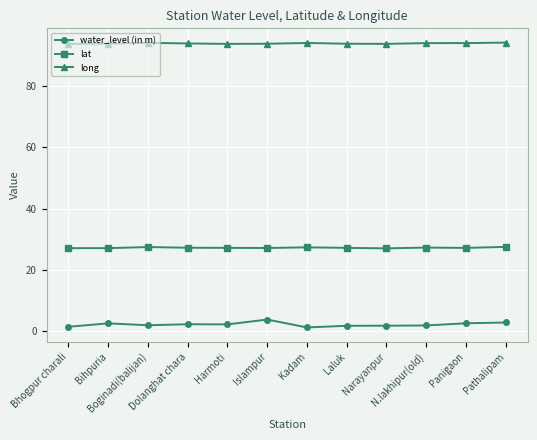

Which series has the largest range (max minus min)?

water_level (in m)